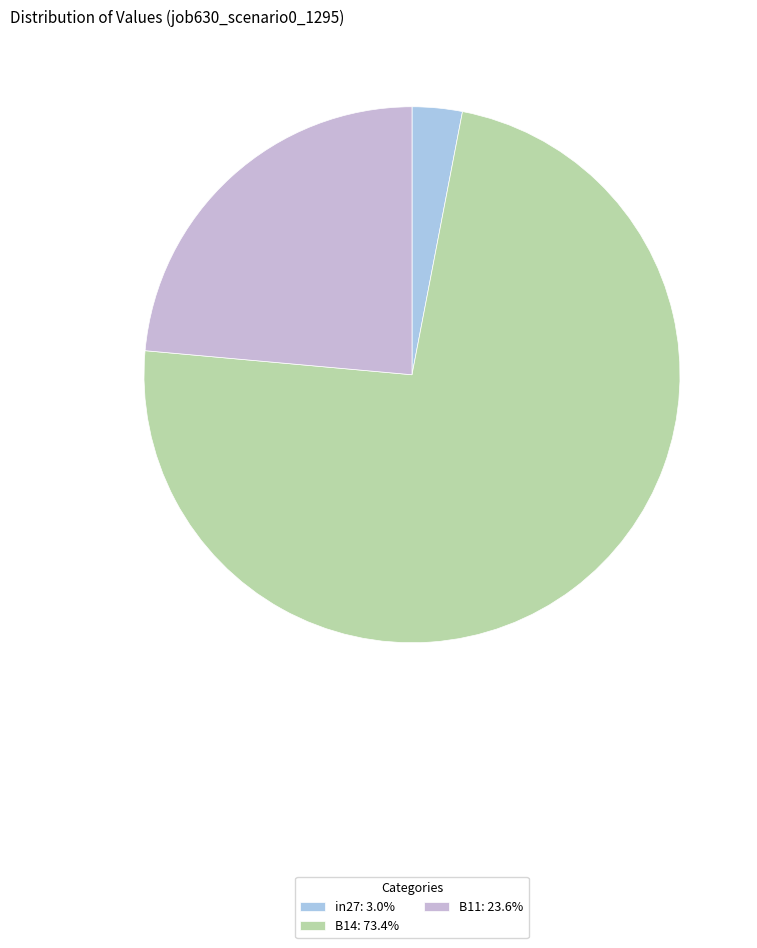

True or false: B14 accounts for 87% of the total.

False